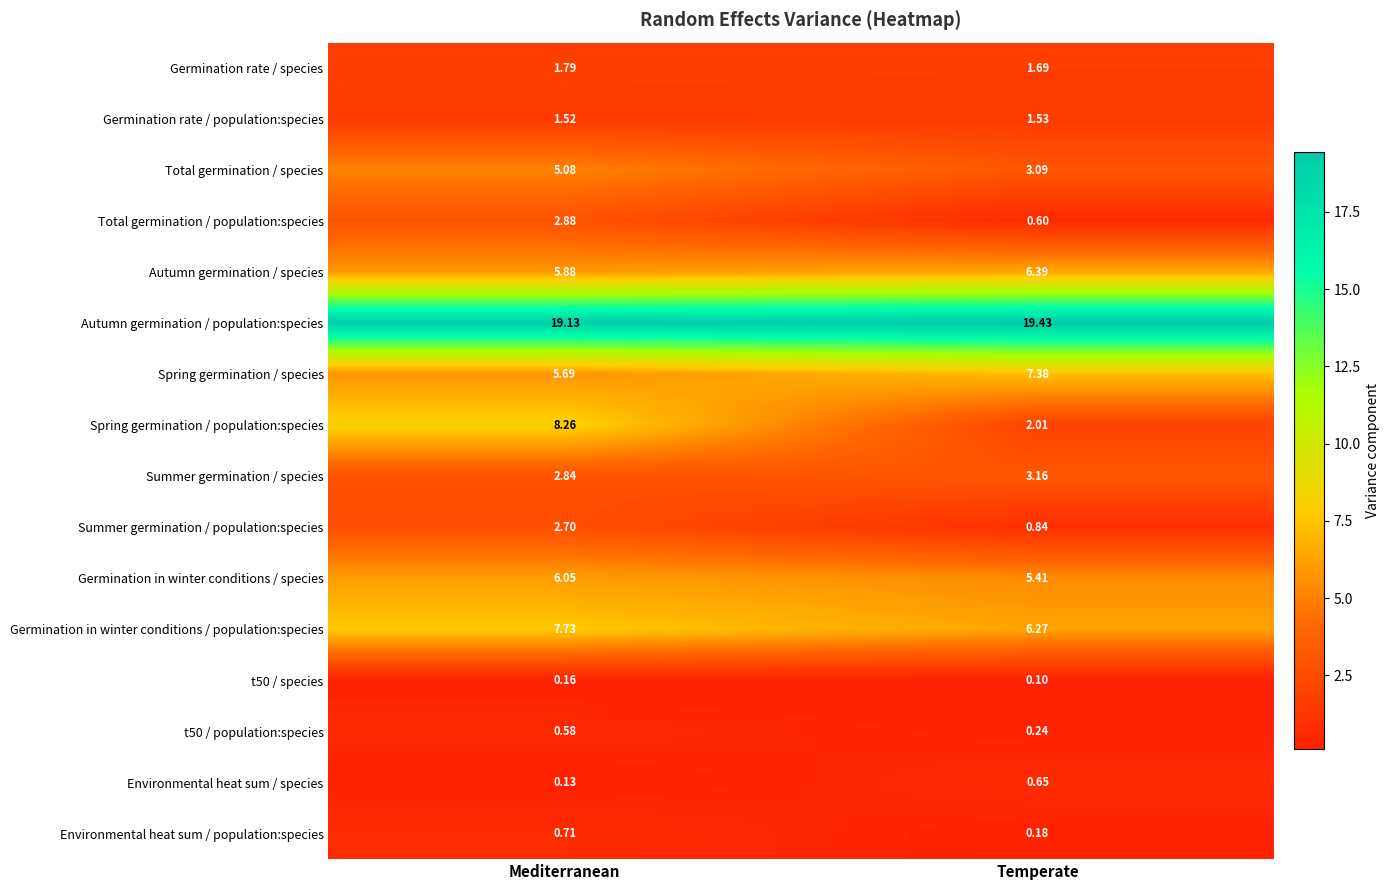

Which series changed the most between Mediterranean and Temperate?

Spring germination / population:species